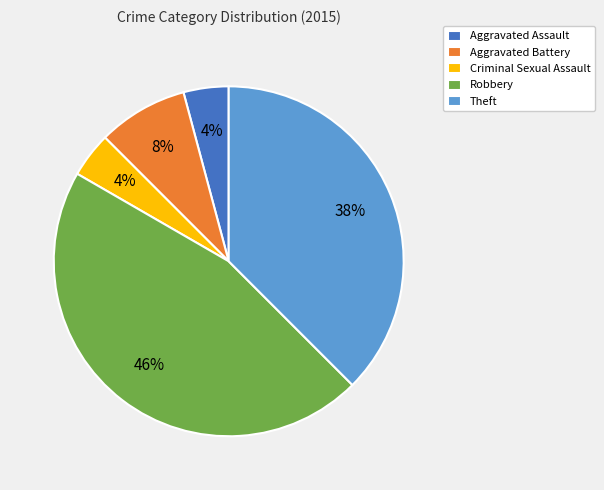

True or false: Robbery accounts for 46% of the total.

True